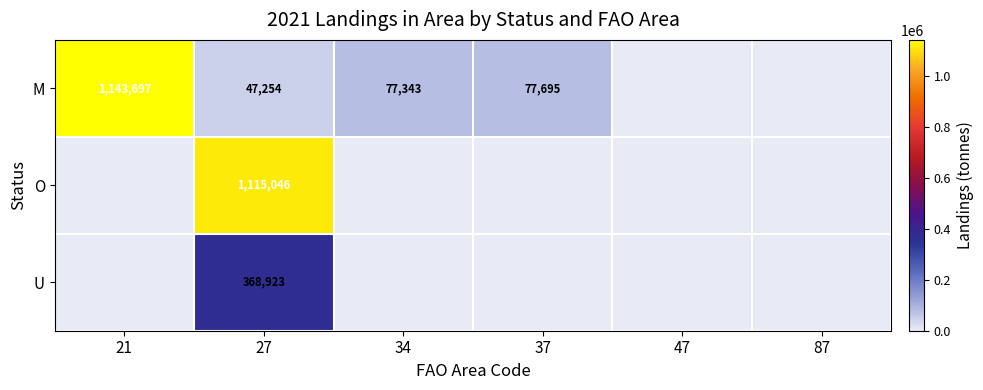

What is the sum of the M values at 34 and 37?

155038